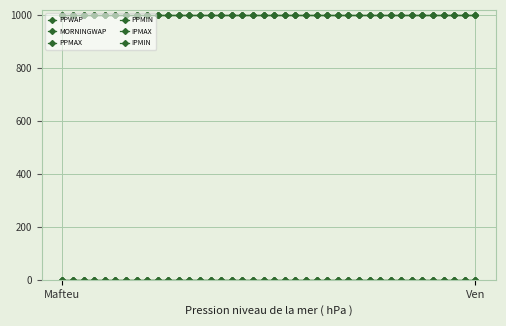

List the labels in order of IPMIN value, largest first.

Mafteu, Ven, 2, 3, 4, 5, 6, 7, 8, 9, 10, 11, 12, 13, 14, 15, 16, 17, 18, 19, 20, 21, 22, 23, 24, 25, 26, 27, 28, 29, 30, 31, 32, 33, 34, 35, 36, 37, 38, 39